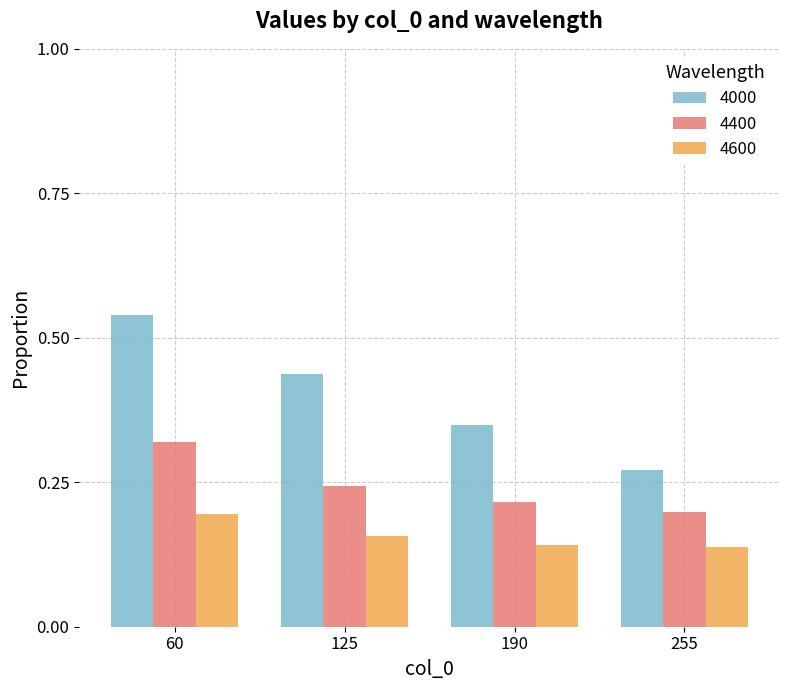

Rank the categories by 4400 value from lowest to highest.

255, 190, 125, 60